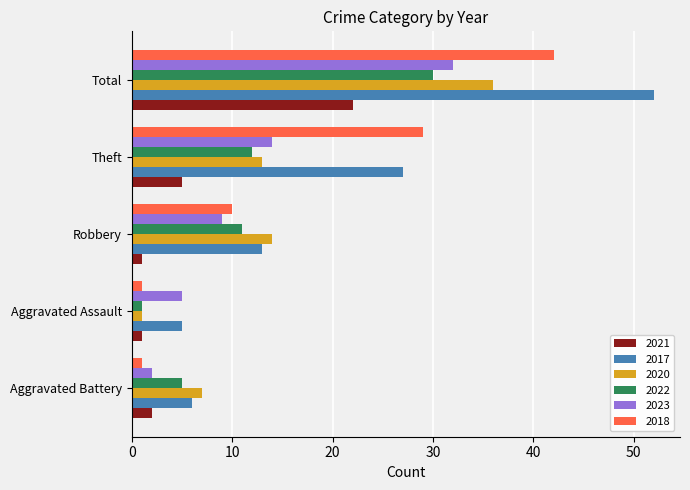

What is the total value across all series at Aggravated Battery?

23